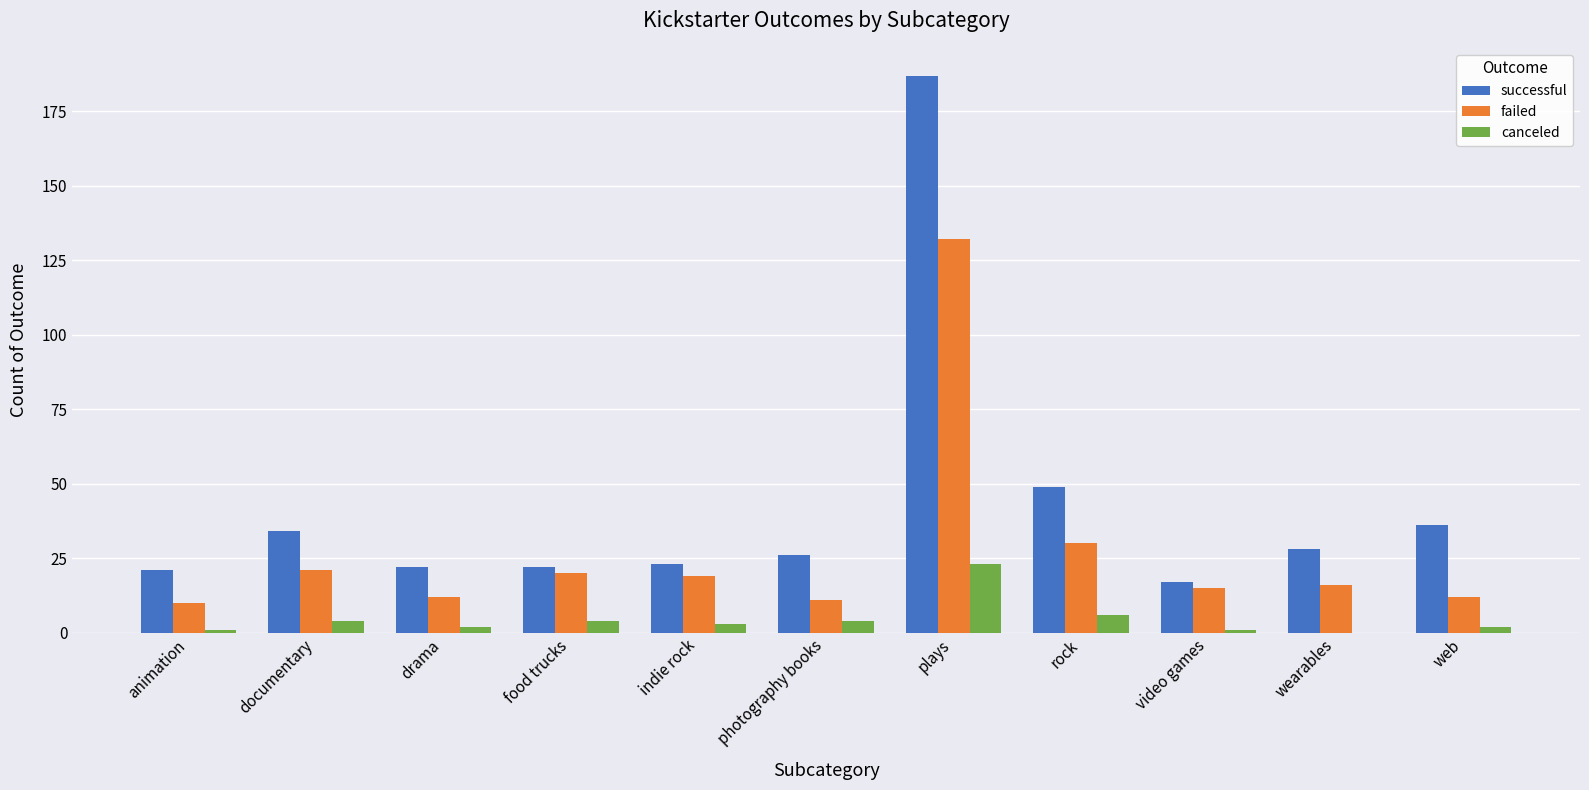

Reading left to right, extract all data points from this chart.

successful: animation=21	documentary=34	drama=22	food trucks=22	indie rock=23	photography books=26	plays=187	rock=49	video games=17	wearables=28	web=36
failed: animation=10	documentary=21	drama=12	food trucks=20	indie rock=19	photography books=11	plays=132	rock=30	video games=15	wearables=16	web=12
canceled: animation=1	documentary=4	drama=2	food trucks=4	indie rock=3	photography books=4	plays=23	rock=6	video games=1	wearables=0	web=2